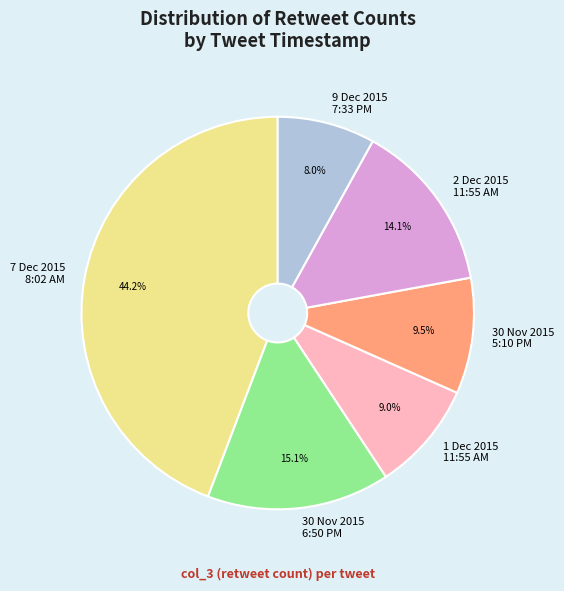

Which slice is the largest?

7 Dec 2015 8:02 AM